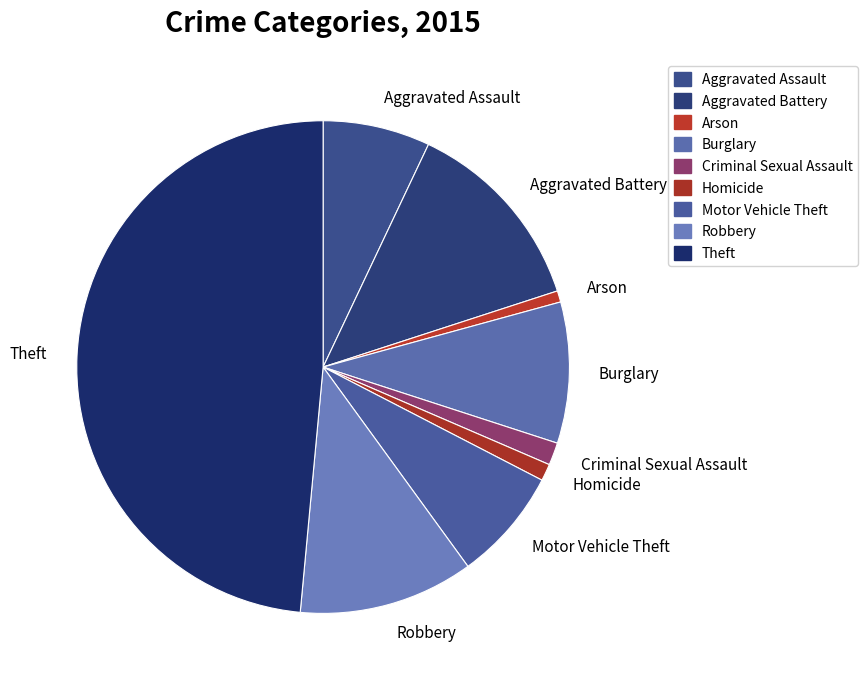

Between Burglary and Aggravated Assault, which is larger?

Burglary